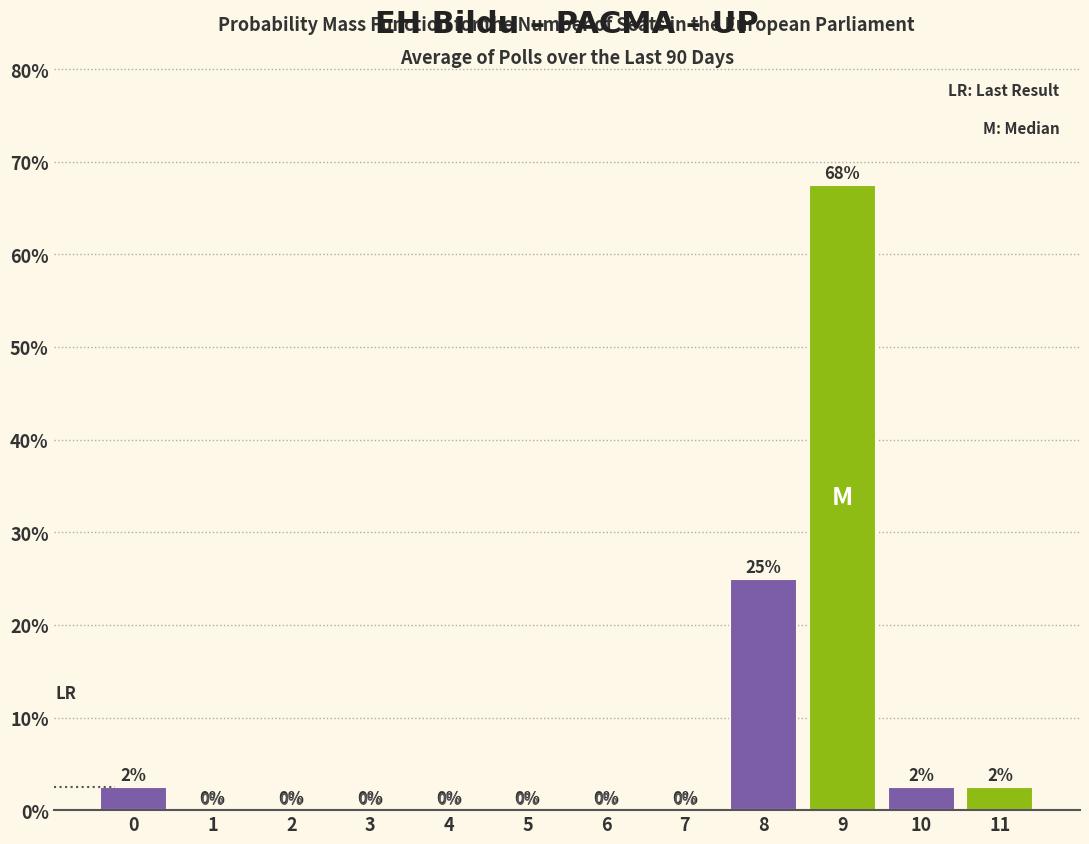

What is the greatest value displayed?

67.5